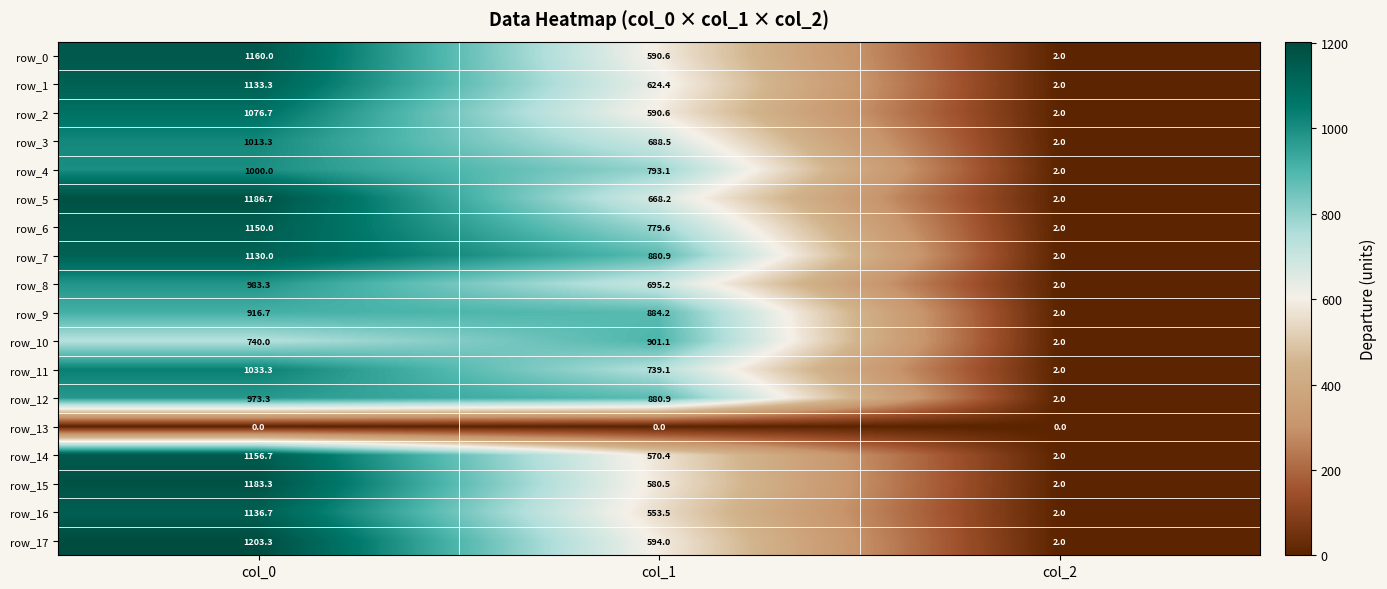

Reading left to right, what are all the values shown in this chart?

row_0: 1160.0	590.6	2.0
row_1: 1133.3	624.4	2.0
row_2: 1076.7	590.6	2.0
row_3: 1013.3	688.5	2.0
row_4: 1000.0	793.1	2.0
row_5: 1186.7	668.2	2.0
row_6: 1150.0	779.6	2.0
row_7: 1130.0	880.9	2.0
row_8: 983.3	695.2	2.0
row_9: 916.7	884.2	2.0
row_10: 740.0	901.1	2.0
row_11: 1033.3	739.1	2.0
row_12: 973.3	880.9	2.0
row_13: 0.0	0.0	0.0
row_14: 1156.7	570.4	2.0
row_15: 1183.3	580.5	2.0
row_16: 1136.7	553.5	2.0
row_17: 1203.3	594.0	2.0